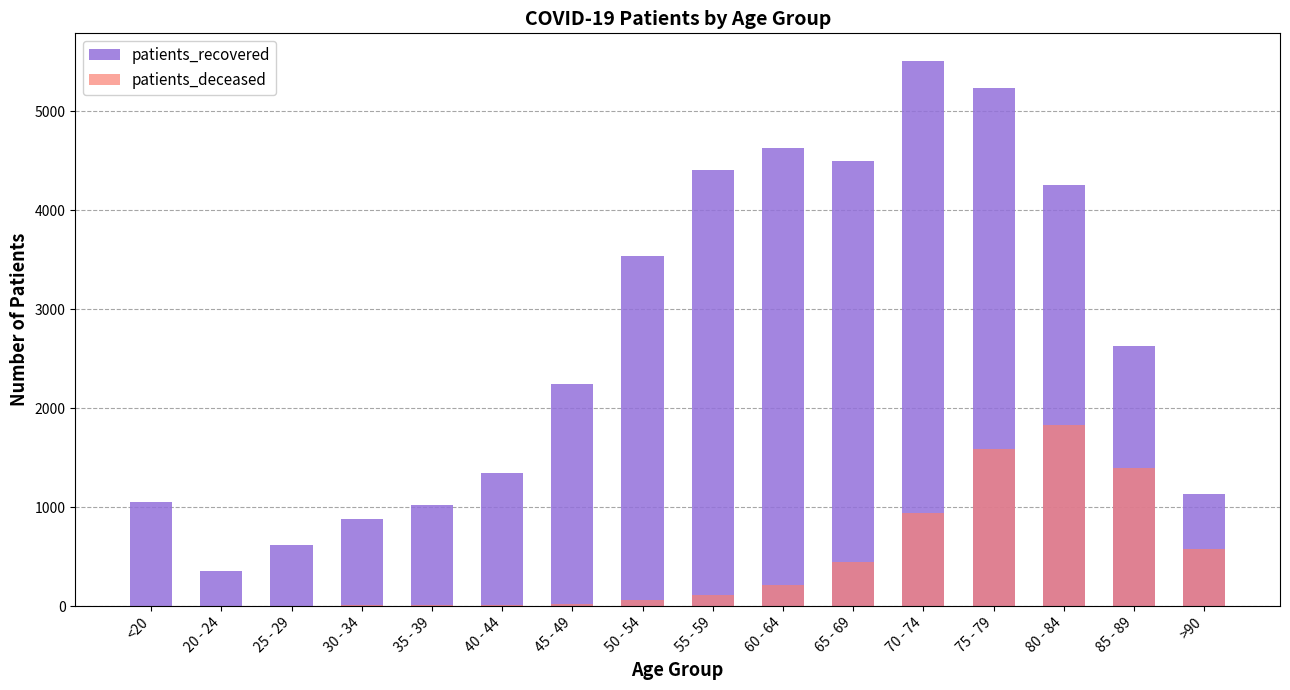

What is the difference between the maximum and second lowest values in the patients_deceased series?

1831